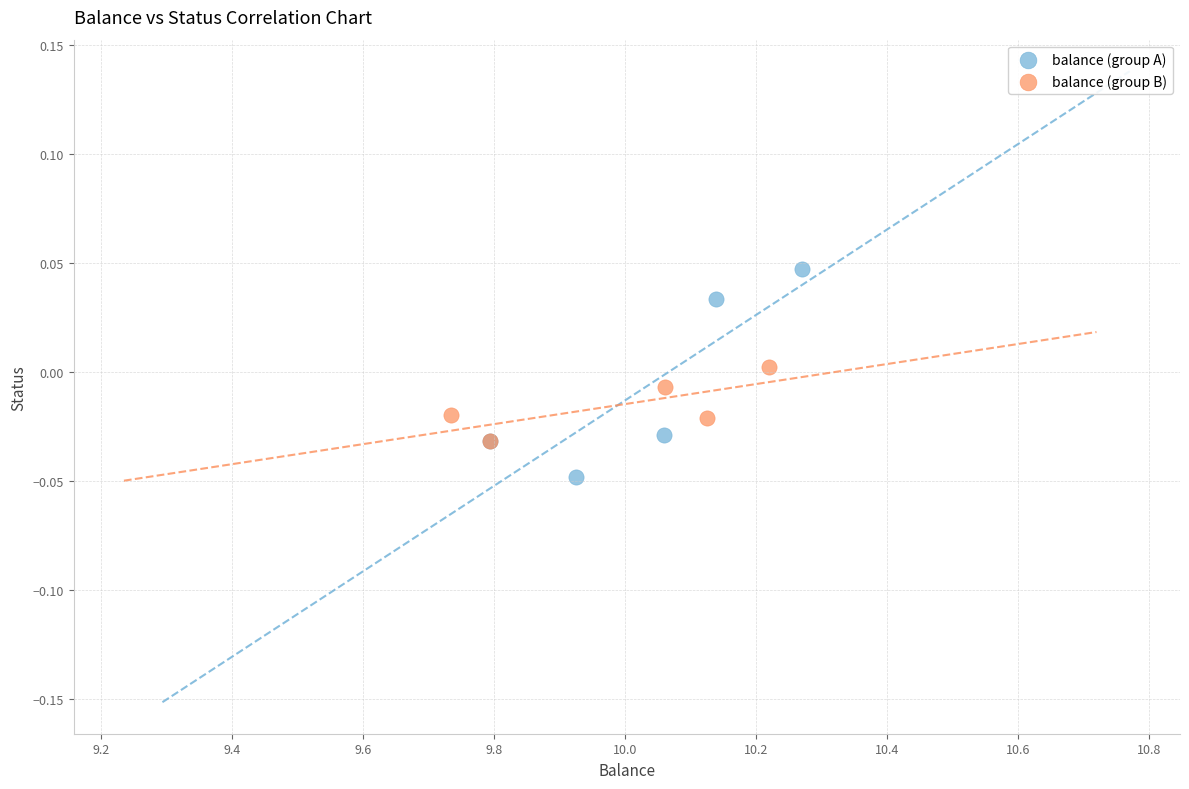

Which series has the largest Y range (max minus min)?

balance (group A)